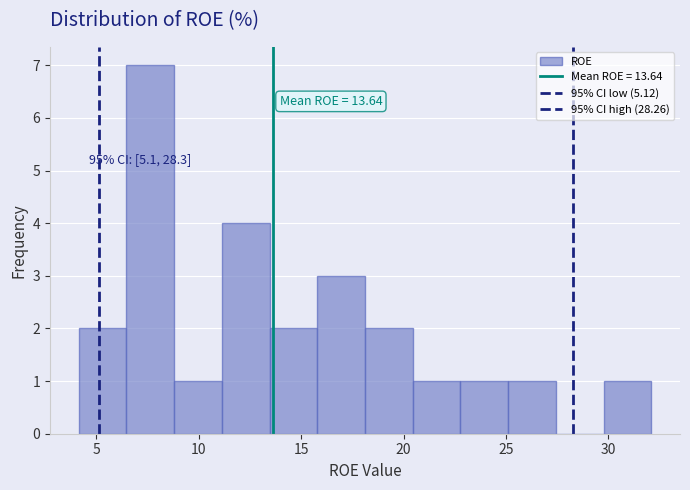

Which range on the x-axis has the tallest bar?

6.5 to 9.0